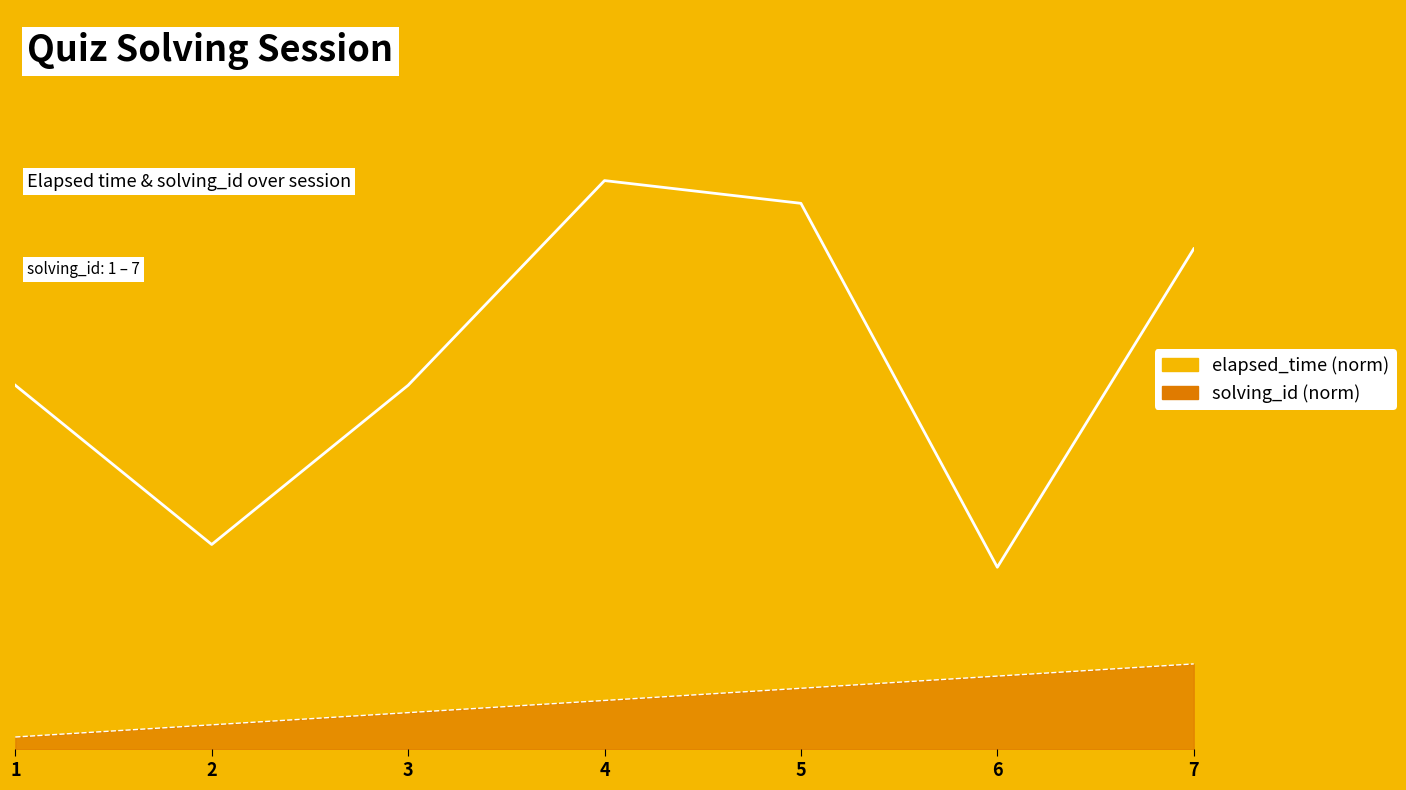

What are all the series names shown in the legend?

elapsed_time, solving_id